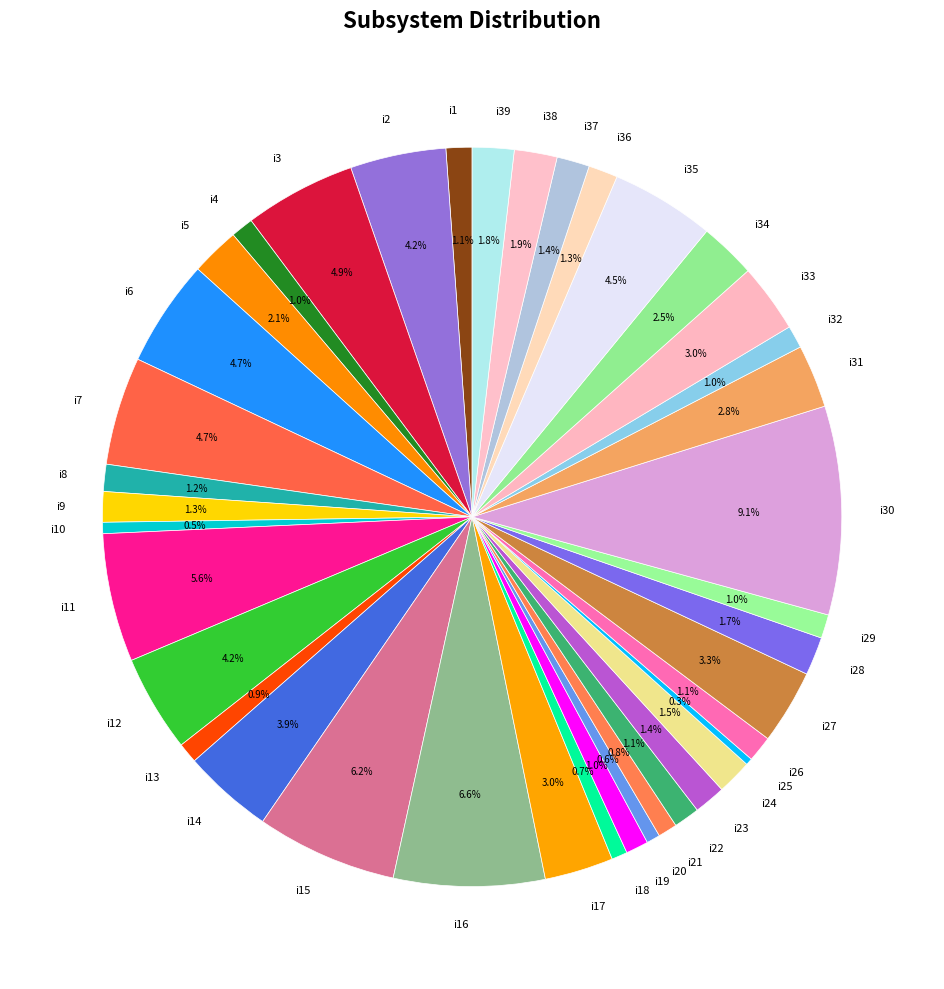

To the nearest percent, what percentage of the pie is i35?

5%